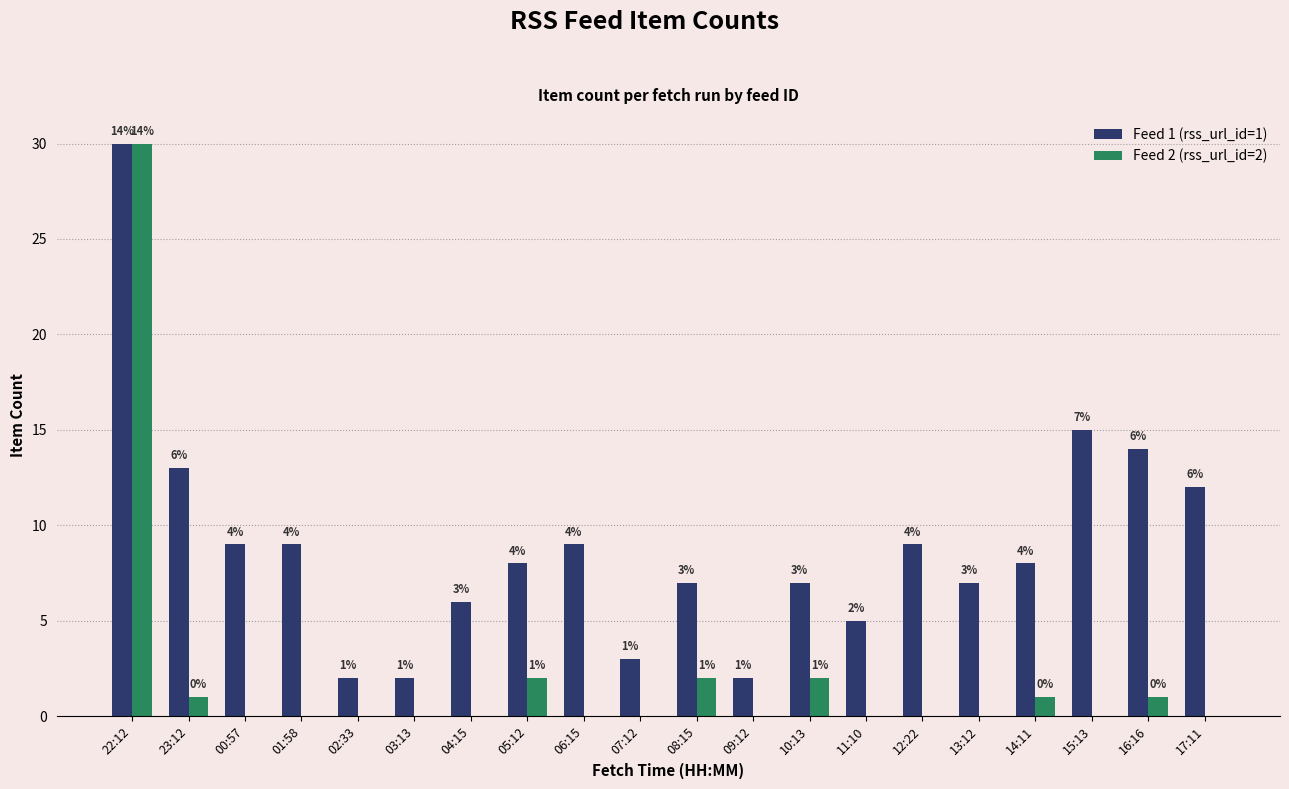

Which series has the largest range (max minus min)?

Feed 2 (rss_url_id=2)